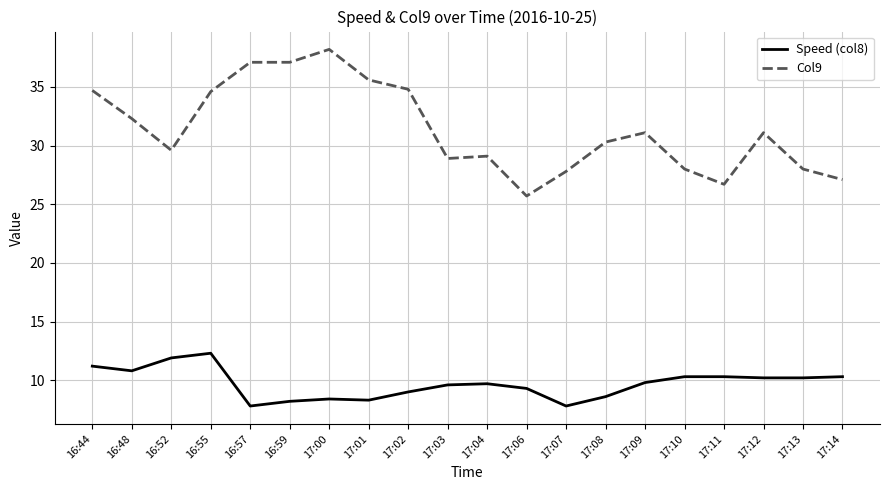

True or false: Speed (col8) and Col9 cross at least once.

False